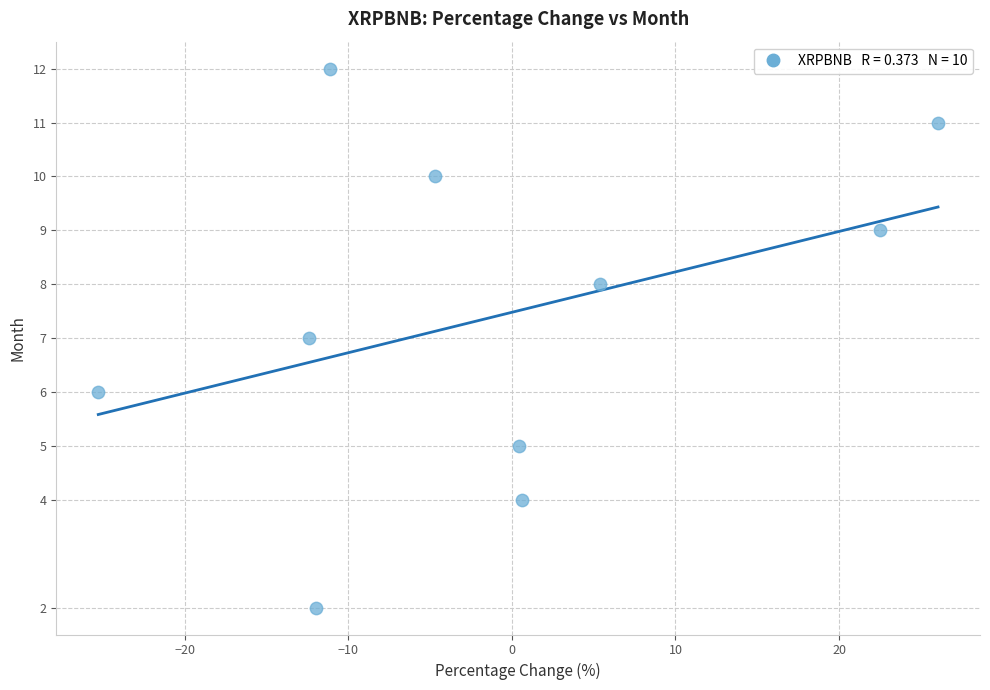

What is the average Y value?

7